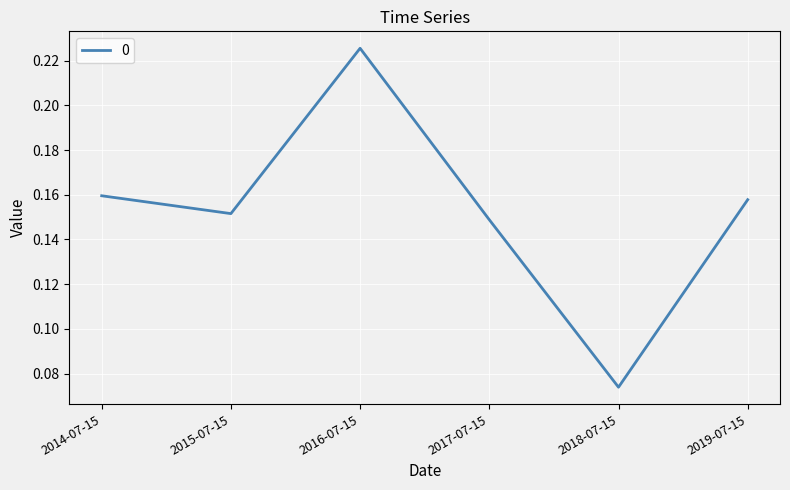

How many distinct data groups are displayed?

1